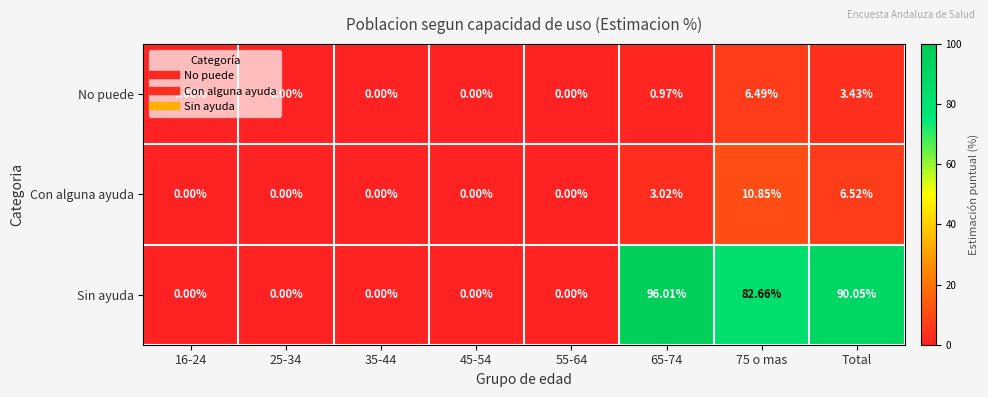

List the series in order of their peak value, highest first.

Sin ayuda, Con alguna ayuda, No puede